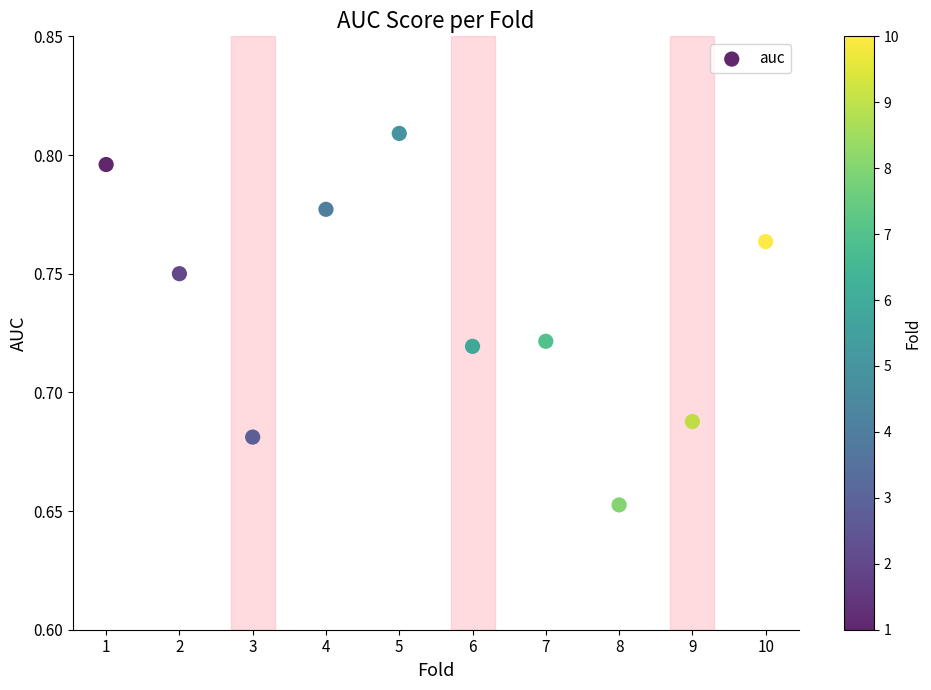

What is the range of X values (max minus min)?

9.0